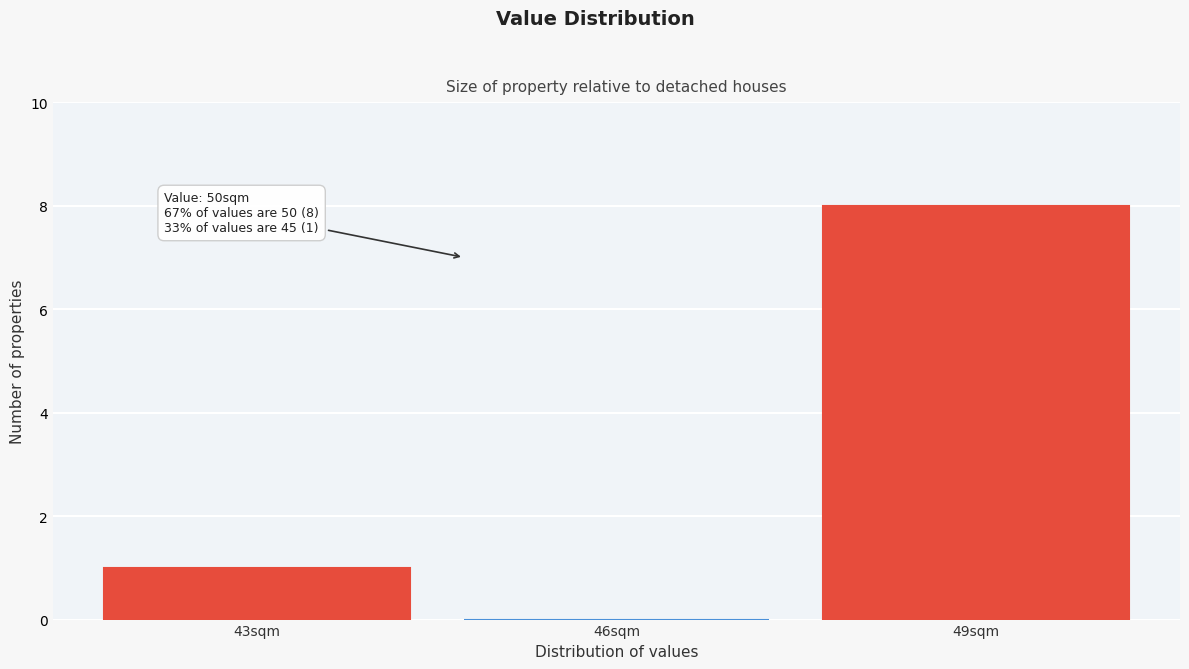

Reading left to right, list all the values displayed in this chart.

43sqm=1	46sqm=0	49sqm=8